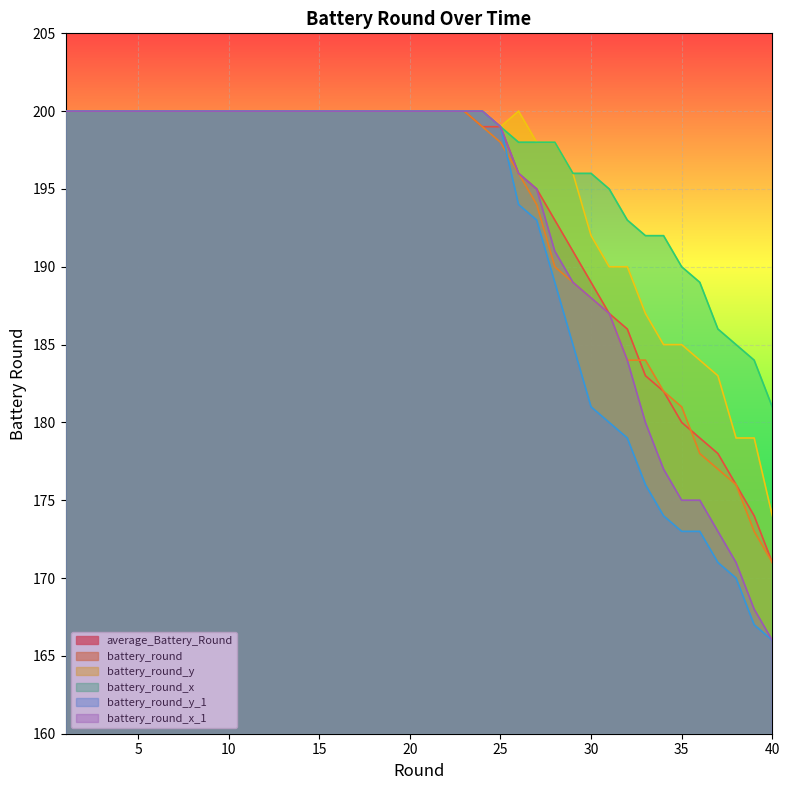

At 4, list the series in order from smallest to largest.

average_Battery_Round, battery_round, battery_round_y, battery_round_x, battery_round_y_1, battery_round_x_1